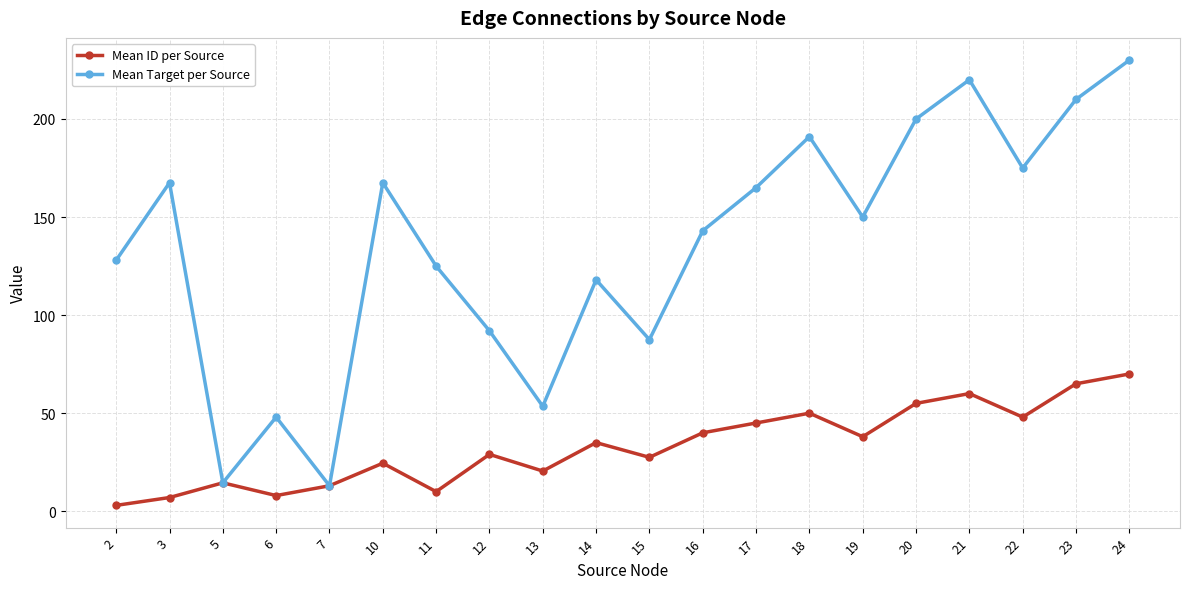

What is the difference between the second highest and second lowest values in the Mean Target per Source series?

205.5